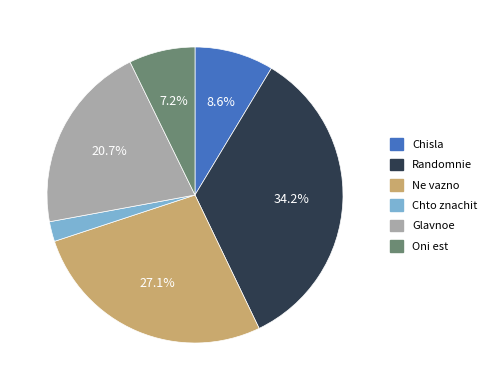

What is the largest slice in the pie chart?

Randomnie